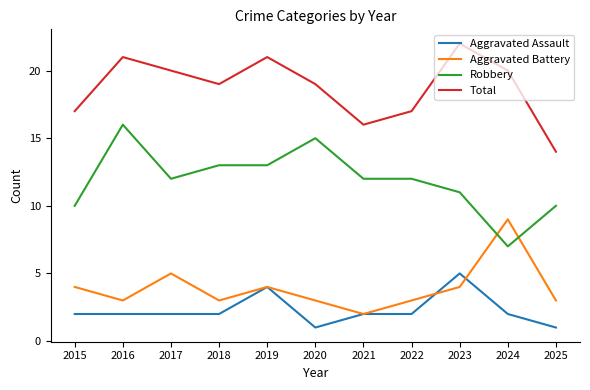

In Aggravated Battery, how many points are higher than both neighbors (excluding endpoints)?

3